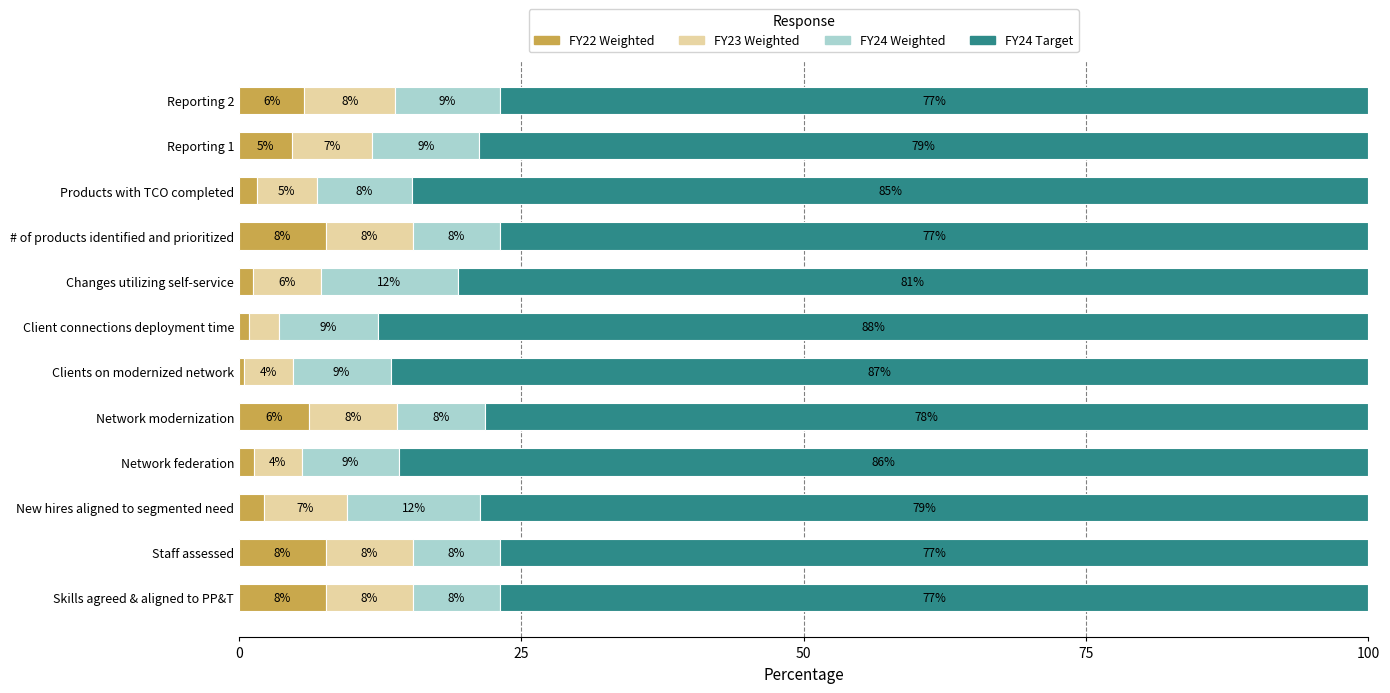

What are all the series names shown in the legend?

FY22 Weighted, FY23 Weighted, FY24 Weighted, FY24 Target